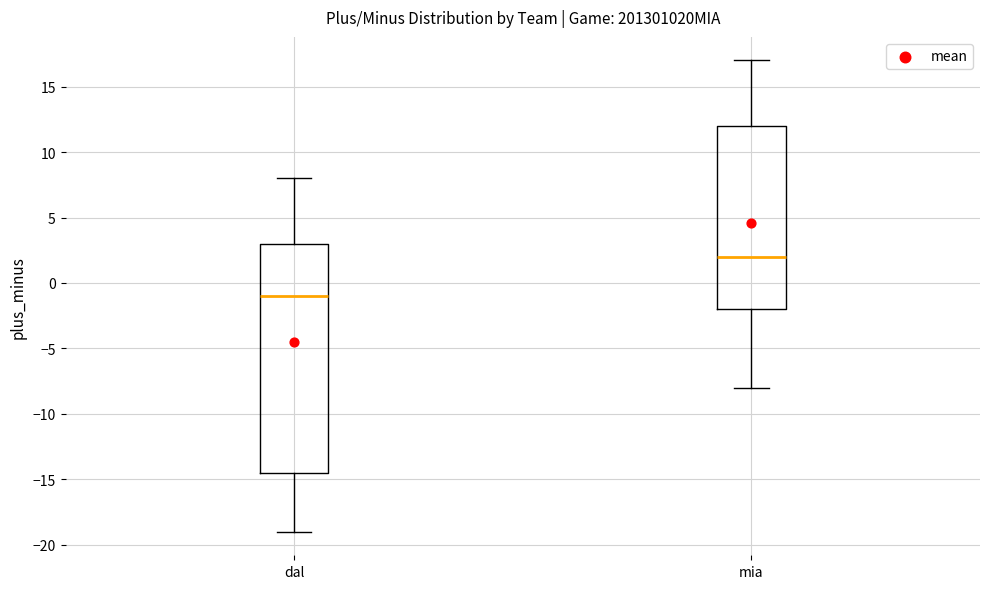

Reading left to right, read every box against the y-axis: the position of its median line, the range the box covers, and the ends of its whiskers. The values are not printed on the chart, so give them approximately, as read against the axis.

dal: median -1.0, box -14.5 to 3.0, whiskers -19.0 to 8.0
mia: median 2.0, box -2.0 to 12.0, whiskers -8.0 to 17.0